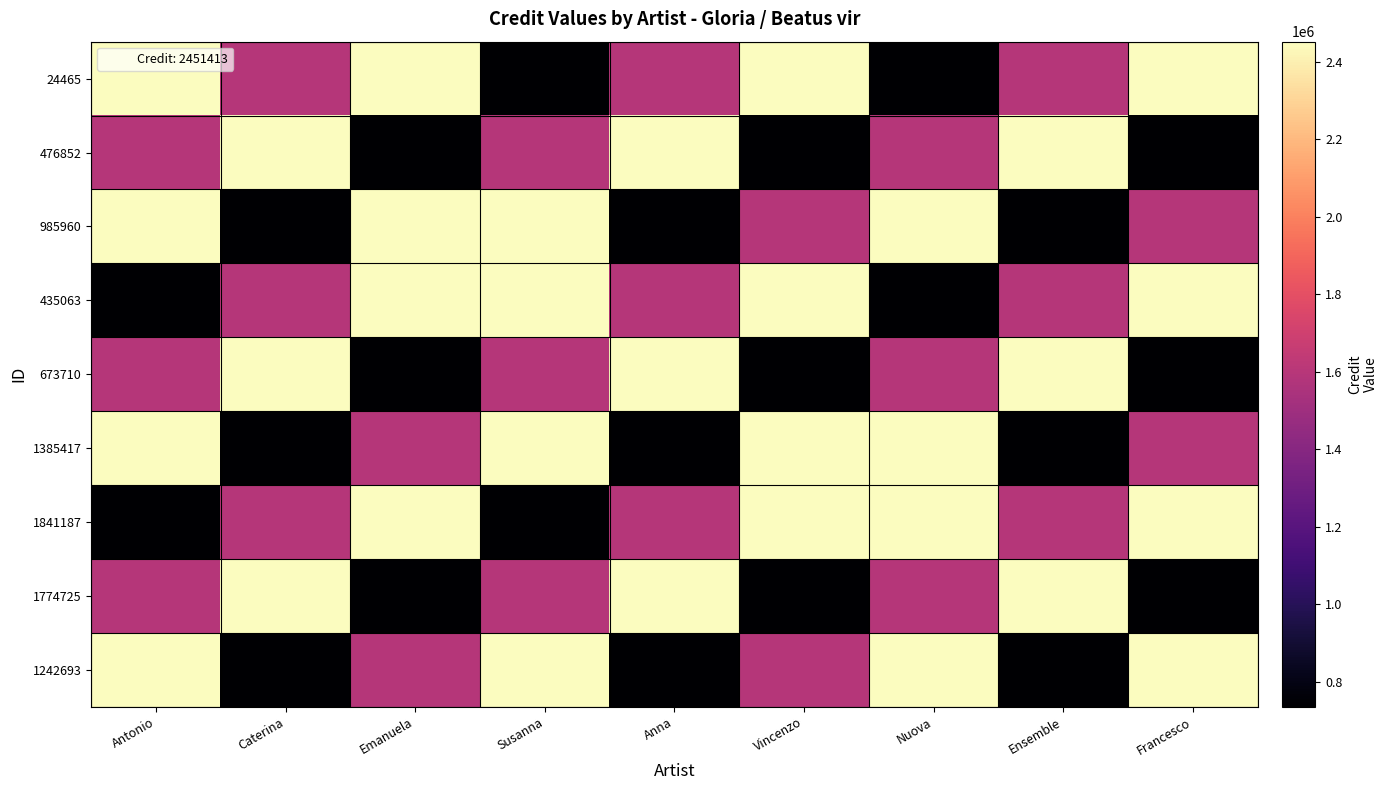

Reading left to right, list all the values displayed in this chart.

24465: Antonio=2451413.0	Caterina=1593418.4	Emanuela=2451413.0	Susanna=735423.9	Anna=1593418.4	Vincenzo=2451413.0	Nuova=735423.9	Ensemble=1593418.4	Francesco=2451413.0
476852: Antonio=1593418.4	Caterina=2451413.0	Emanuela=735423.9	Susanna=1593418.4	Anna=2451413.0	Vincenzo=735423.9	Nuova=1593418.4	Ensemble=2451413.0	Francesco=735423.9
985960: Antonio=2451413.0	Caterina=735423.9	Emanuela=2451413.0	Susanna=2451413.0	Anna=735423.9	Vincenzo=1593418.4	Nuova=2451413.0	Ensemble=735423.9	Francesco=1593418.4
435063: Antonio=735423.9	Caterina=1593418.4	Emanuela=2451413.0	Susanna=2451413.0	Anna=1593418.4	Vincenzo=2451413.0	Nuova=735423.9	Ensemble=1593418.4	Francesco=2451413.0
673710: Antonio=1593418.4	Caterina=2451413.0	Emanuela=735423.9	Susanna=1593418.4	Anna=2451413.0	Vincenzo=735423.9	Nuova=1593418.4	Ensemble=2451413.0	Francesco=735423.9
1385417: Antonio=2451413.0	Caterina=735423.9	Emanuela=1593418.4	Susanna=2451413.0	Anna=735423.9	Vincenzo=2451413.0	Nuova=2451413.0	Ensemble=735423.9	Francesco=1593418.4
1841187: Antonio=735423.9	Caterina=1593418.4	Emanuela=2451413.0	Susanna=735423.9	Anna=1593418.4	Vincenzo=2451413.0	Nuova=2451413.0	Ensemble=1593418.4	Francesco=2451413.0
1774725: Antonio=1593418.4	Caterina=2451413.0	Emanuela=735423.9	Susanna=1593418.4	Anna=2451413.0	Vincenzo=735423.9	Nuova=1593418.4	Ensemble=2451413.0	Francesco=735423.9
1242693: Antonio=2451413.0	Caterina=735423.9	Emanuela=1593418.4	Susanna=2451413.0	Anna=735423.9	Vincenzo=1593418.4	Nuova=2451413.0	Ensemble=735423.9	Francesco=2451413.0